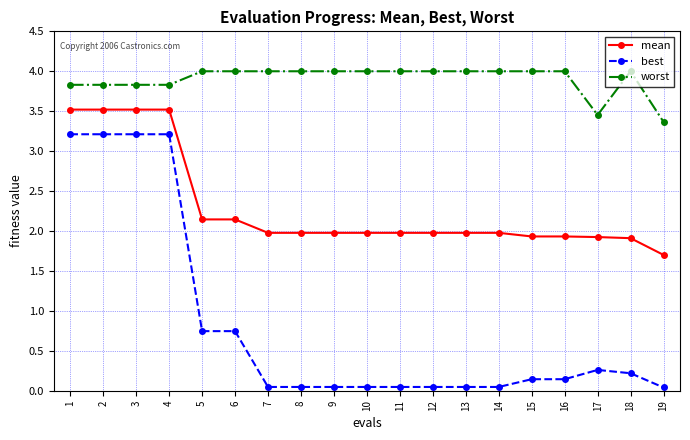

Is it true that mean equals 2.0 at 9?

True